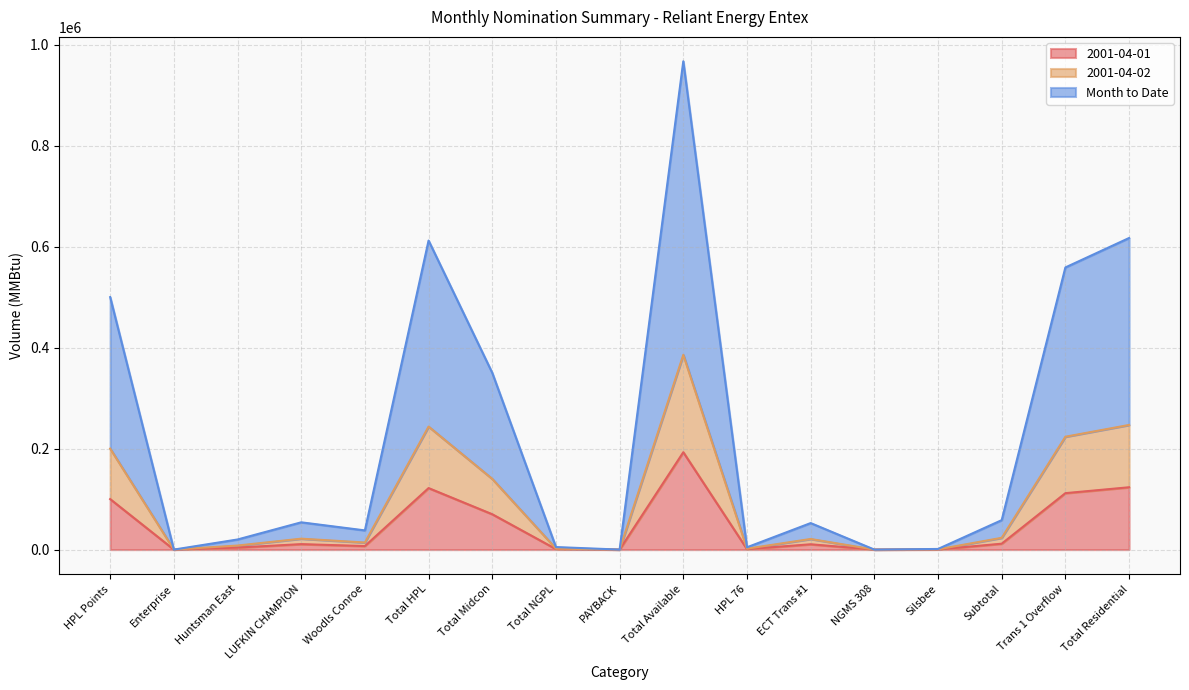

Reading right to left, transcribe all the data shown in this chart.

2001-04-01: 123410	111750	11660	250	0	10500	910	192800	0	1000	70000	121800	7000	10800	4000	0	100000
2001-04-02: 246820	223500	23320	500	0	21000	1820	385600	0	2000	140000	243600	14000	21600	8000	0	200000
Month to Date: 617050	558750	58300	1250	0	52500	4550	967000	0	5000	350000	612000	38000	54000	20000	0	500000